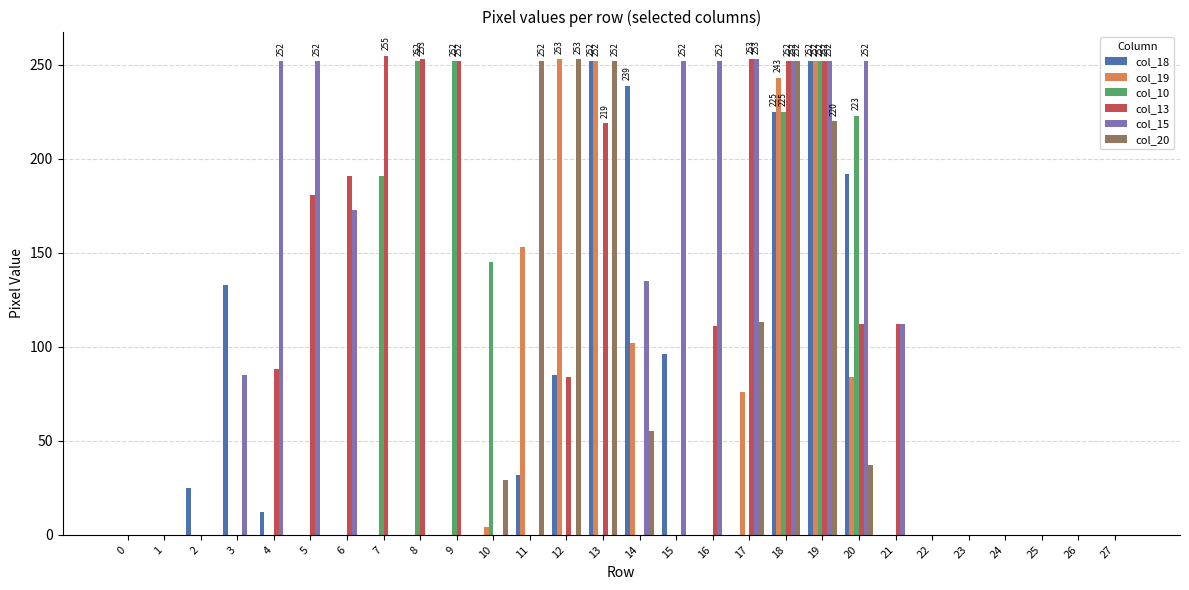

What is the maximum value shown in the chart?

255